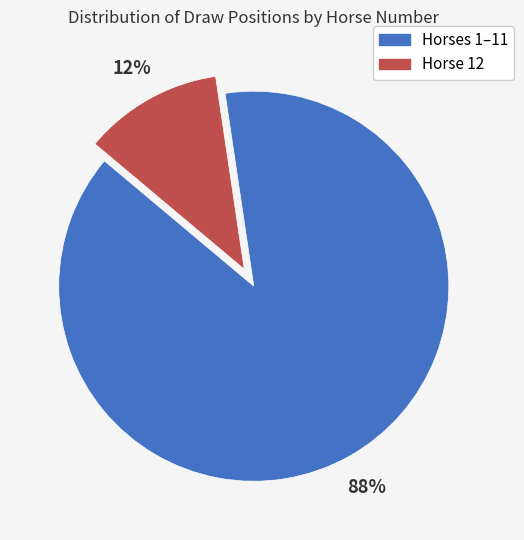

The Horses 1–11 slice represents 88% of the pie. True or false?

True